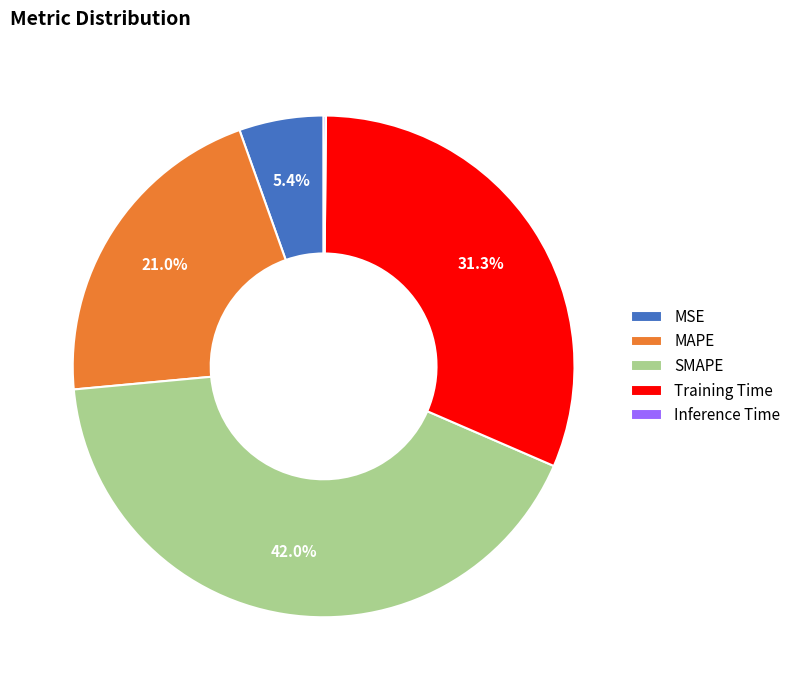

True or false: SMAPE accounts for 56% of the total.

False